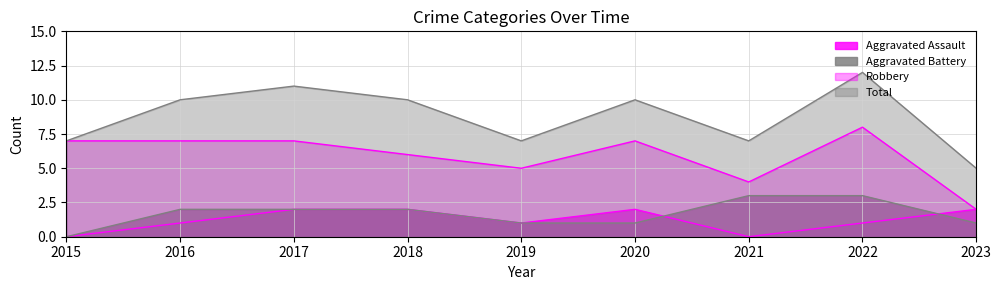

Which series has the widest spread of values?

Total